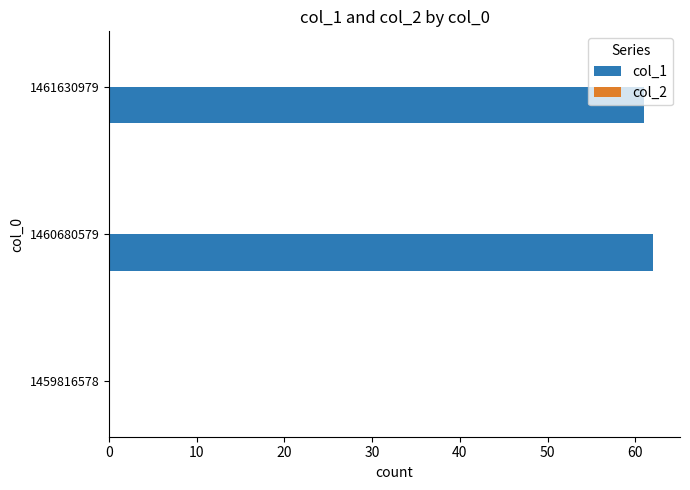

What is the change in value from 1459816578 to 1461630979?

+61